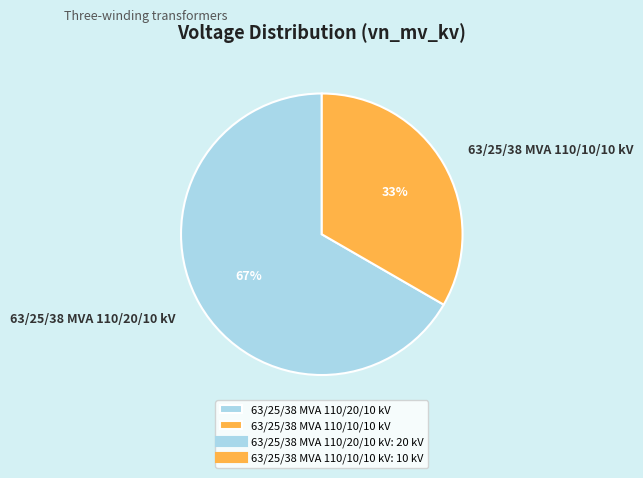

Is there a majority slice in this chart?

Yes